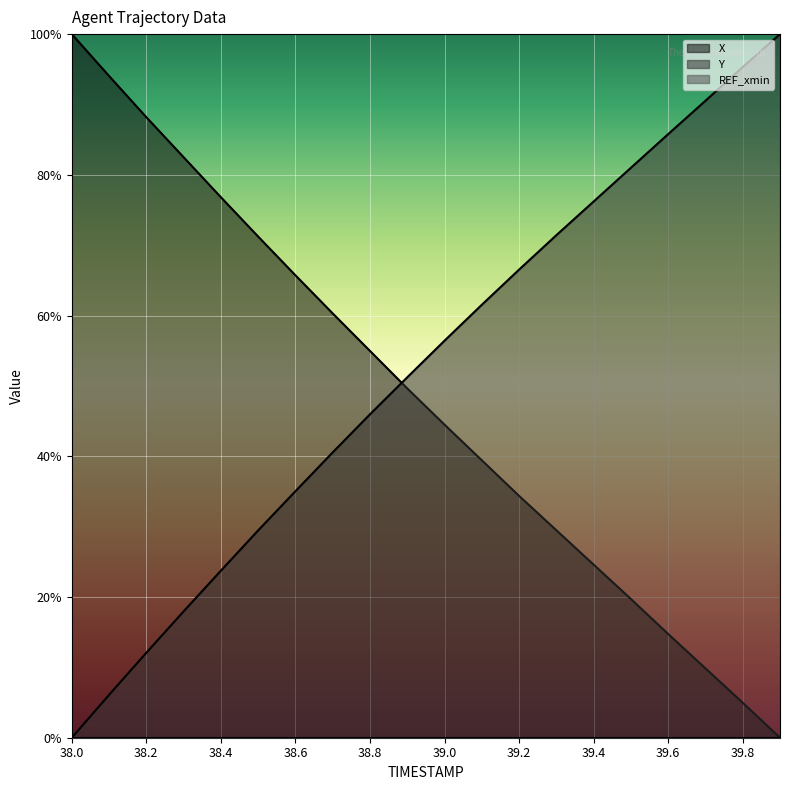

Which series has the largest total across all categories?

Y